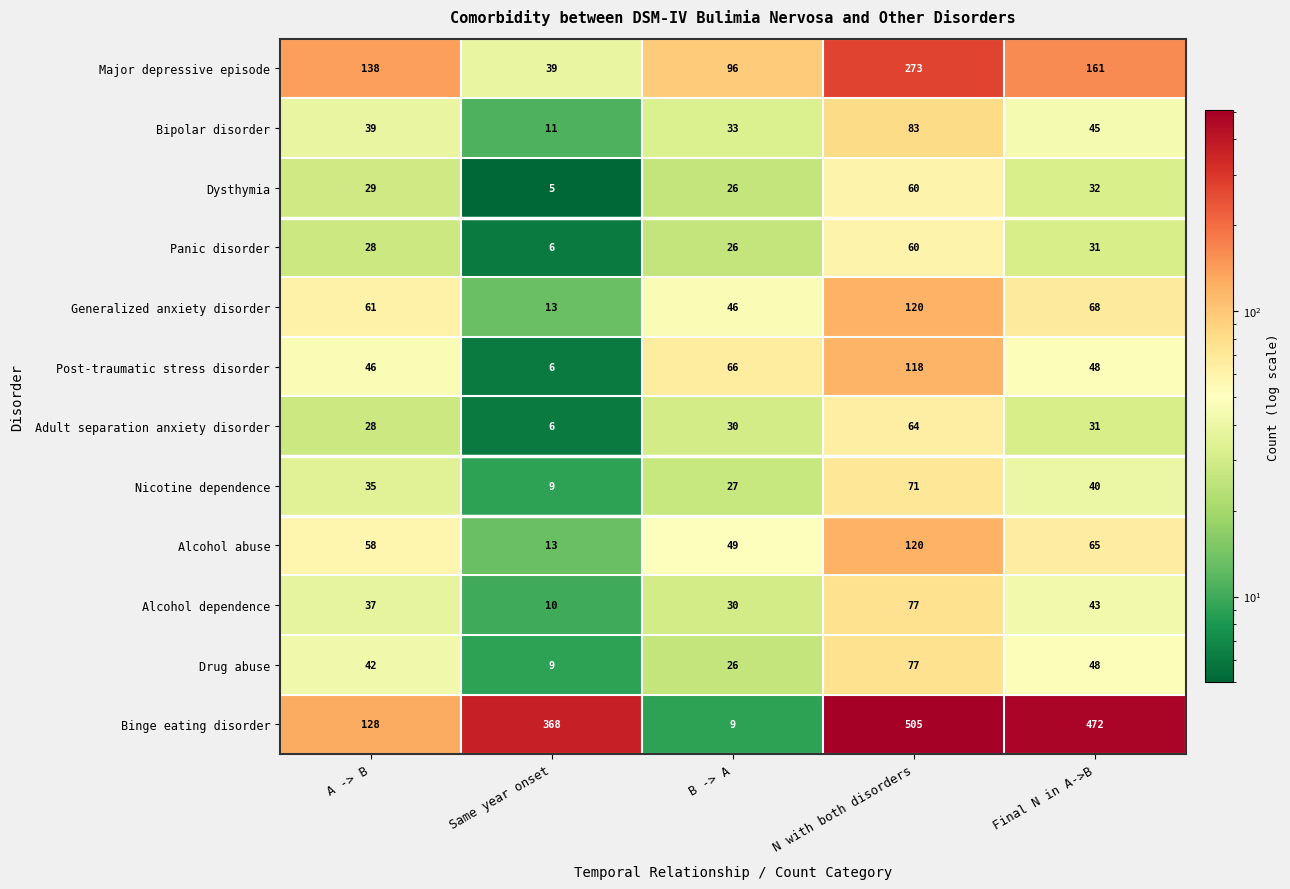

Which category has the highest value across all series?

N with both disorders